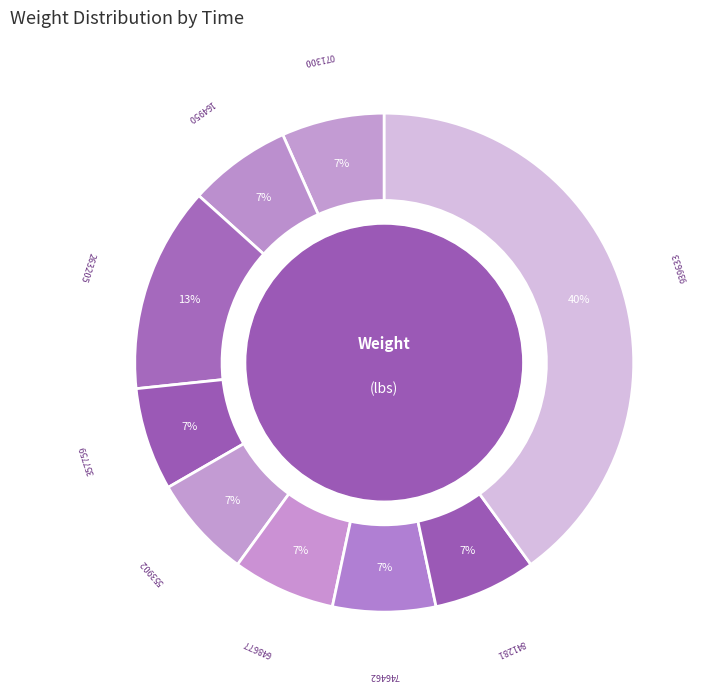

How many segments does this pie chart have?

9